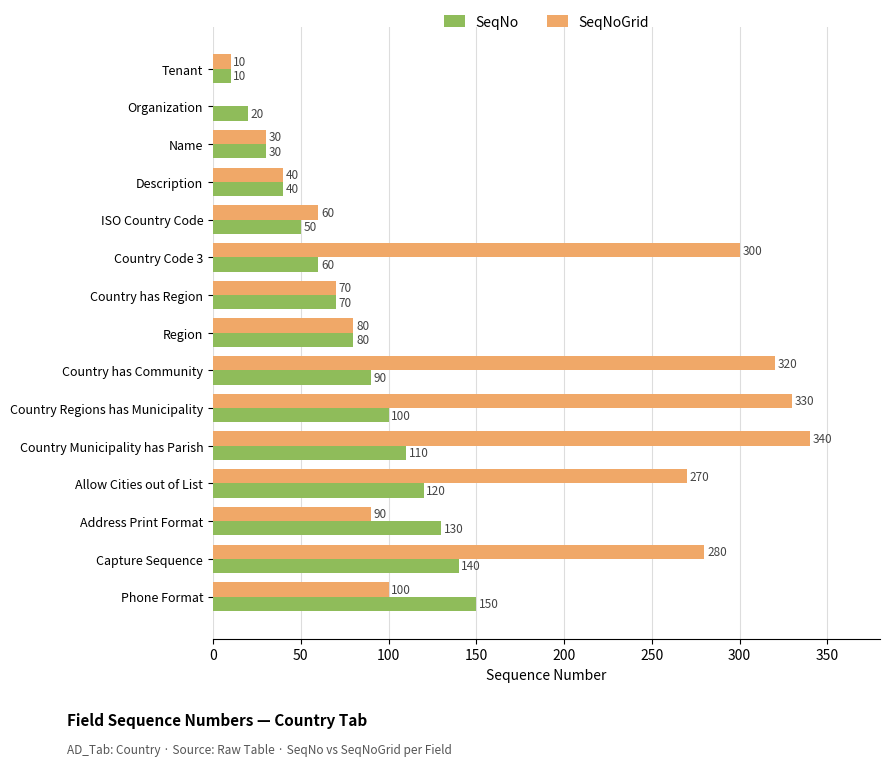

Which series has the largest total across all categories?

SeqNoGrid